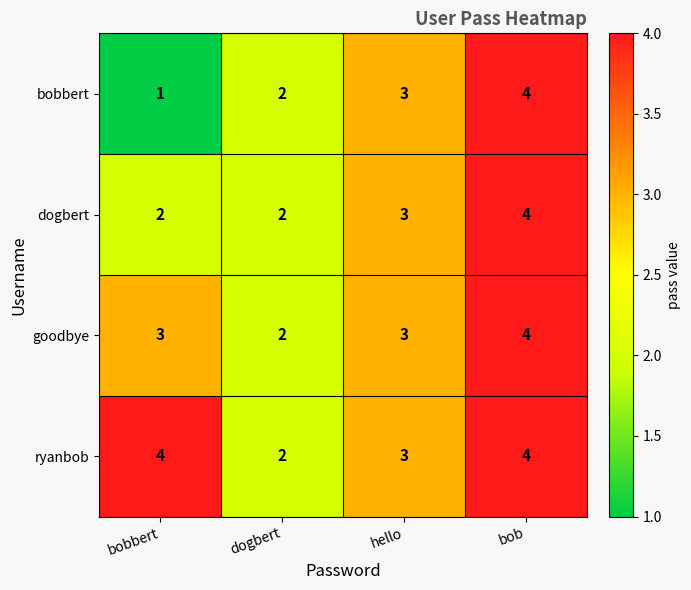

Which category has the lowest value in the ryanbob series?

dogbert